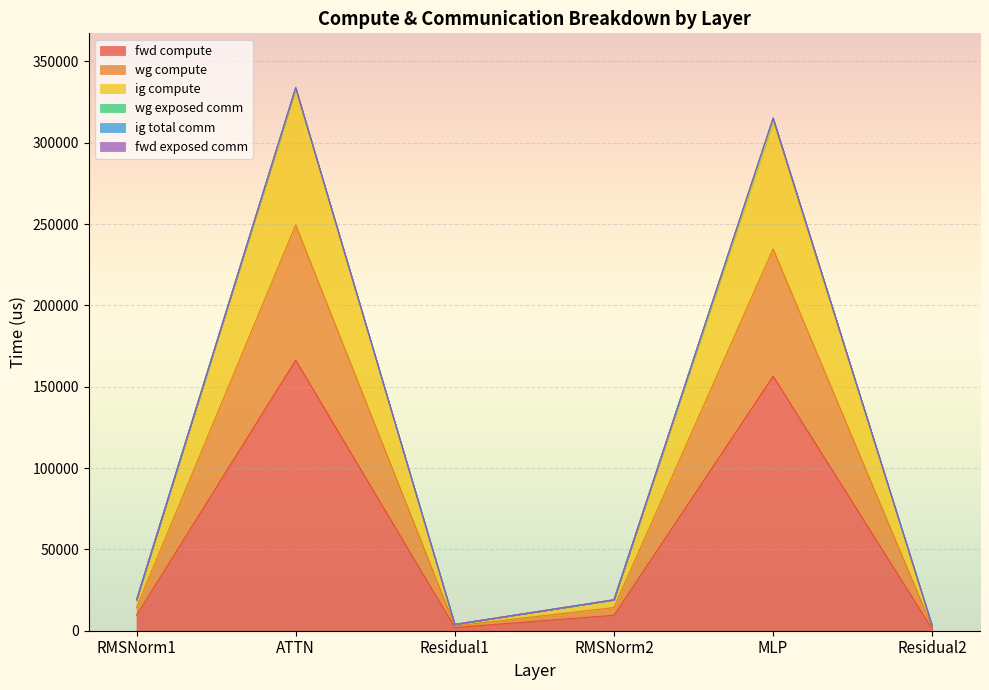

The fwd compute series shows 12682.0 at RMSNorm2. True or false?

False